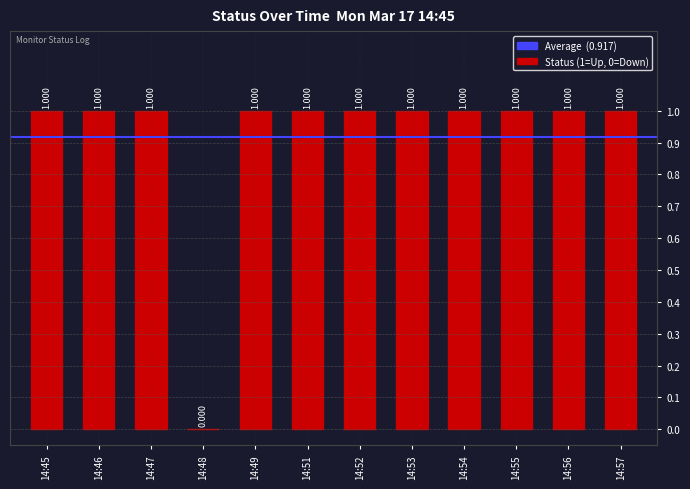

At which label is the value closest to 0?

14:48